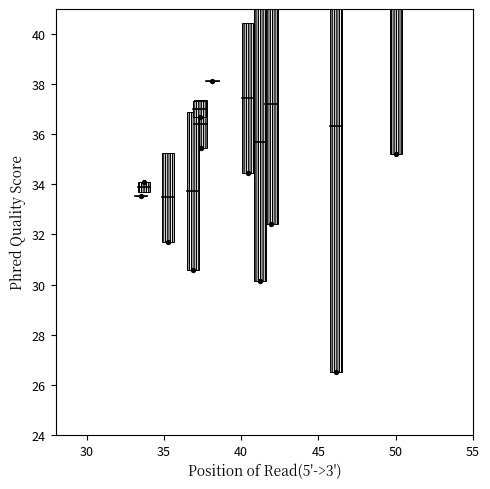

What is the range of Y values (max minus min)?

11.6